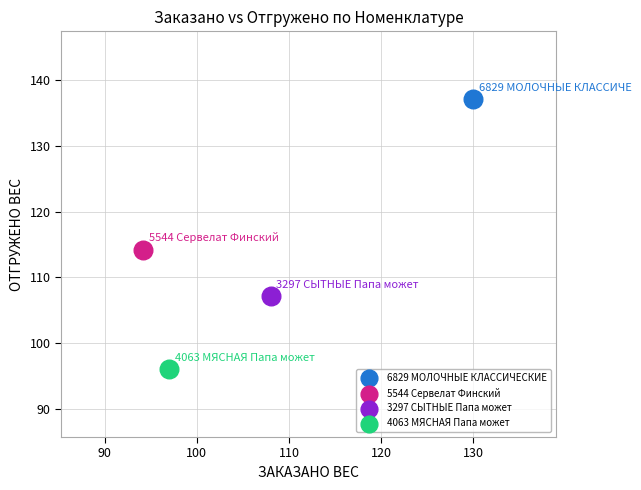

What are all the series names shown in the legend?

6829 МОЛОЧНЫЕ КЛАССИЧЕСКИЕ, 5544 Сервелат Финский, 3297 СЫТНЫЕ Папа может, 4063 МЯСНАЯ Папа может